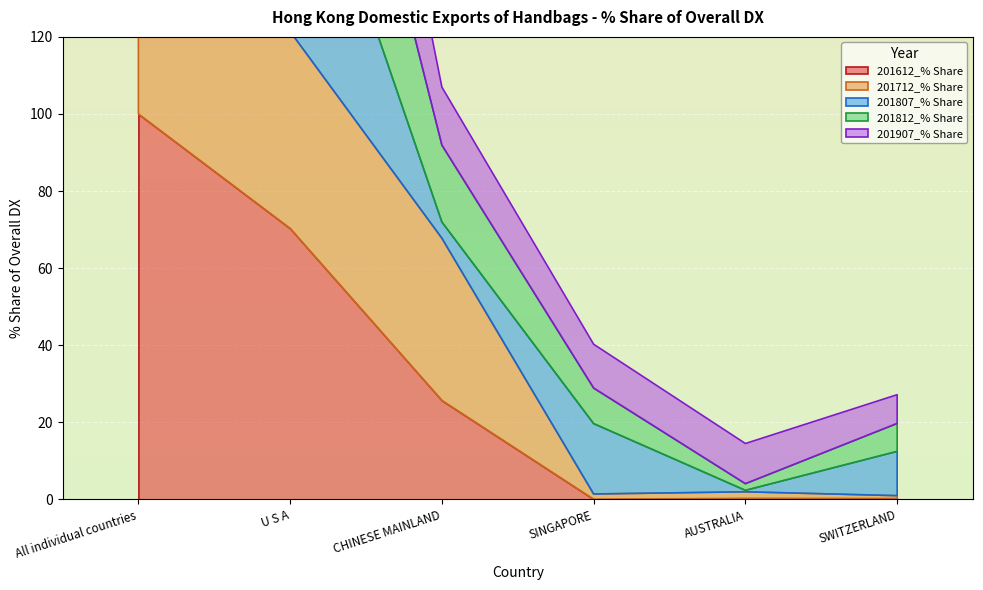

What position from the left is CHINESE MAINLAND?

3